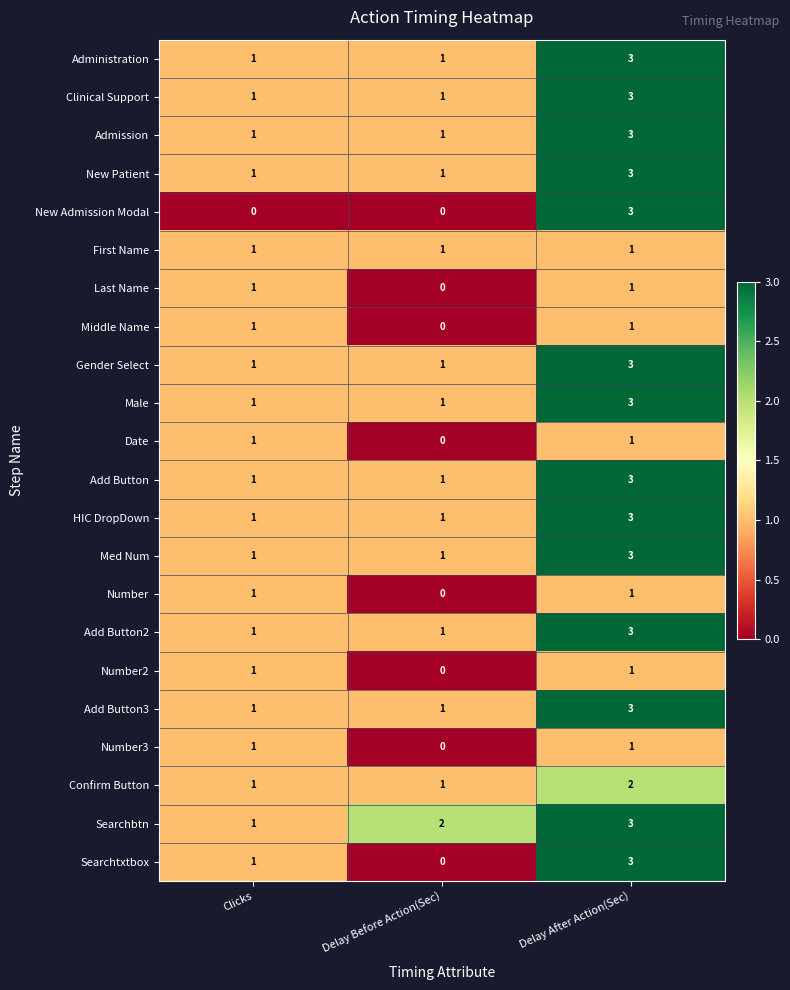

What is the highest value of the Male series?

3